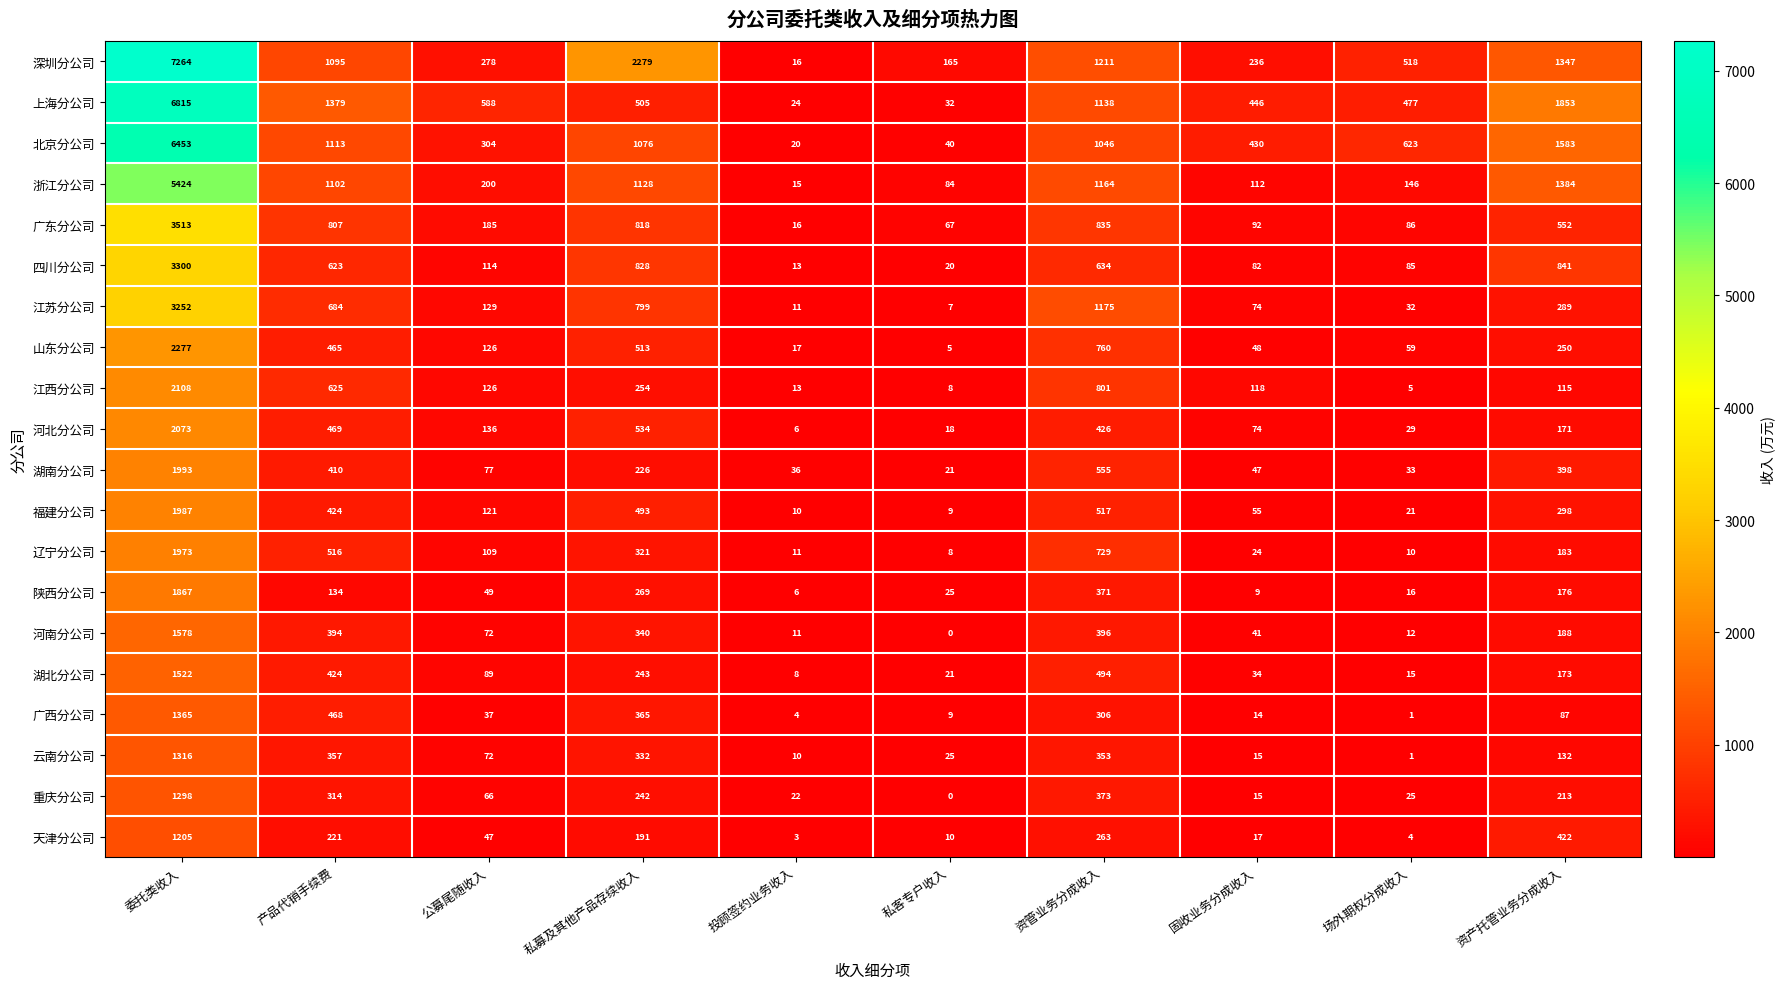

The value of 江苏分公司 at 私募及其他产品存续收入 is 799. True or false?

True